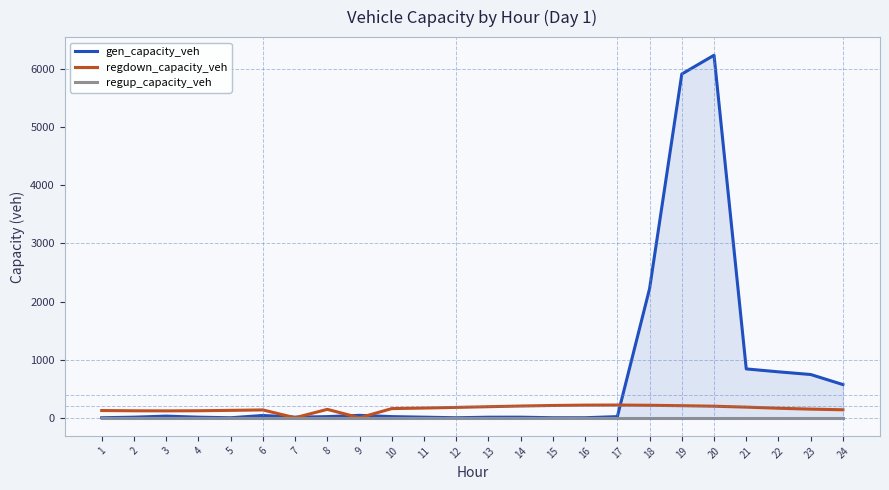

Which label corresponds to the smallest value in the chart?

1